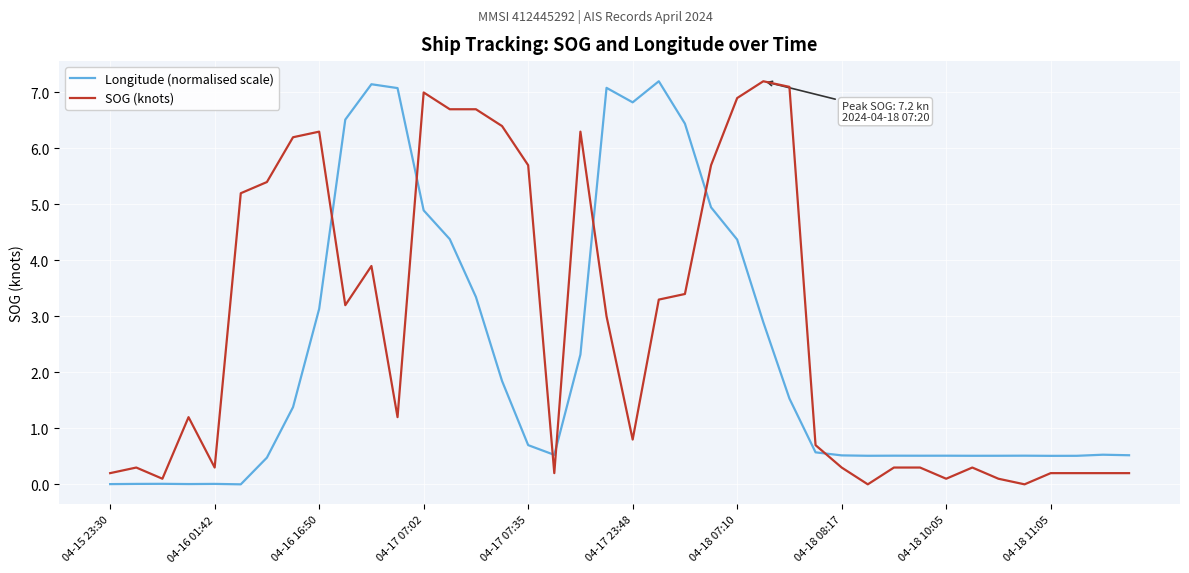

Which series has the largest total across all categories?

SOG (knots)